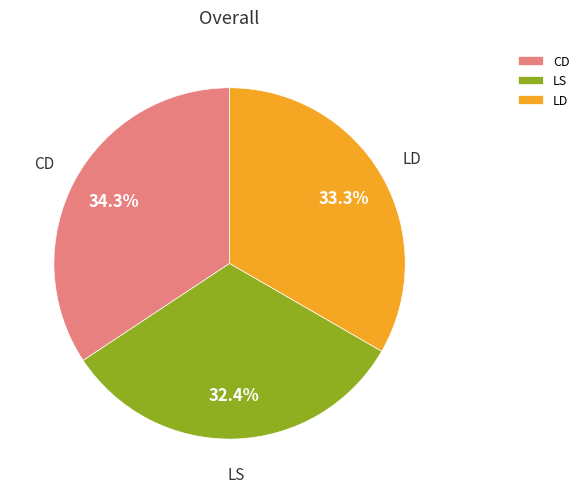

Which category has the biggest portion of the pie?

CD